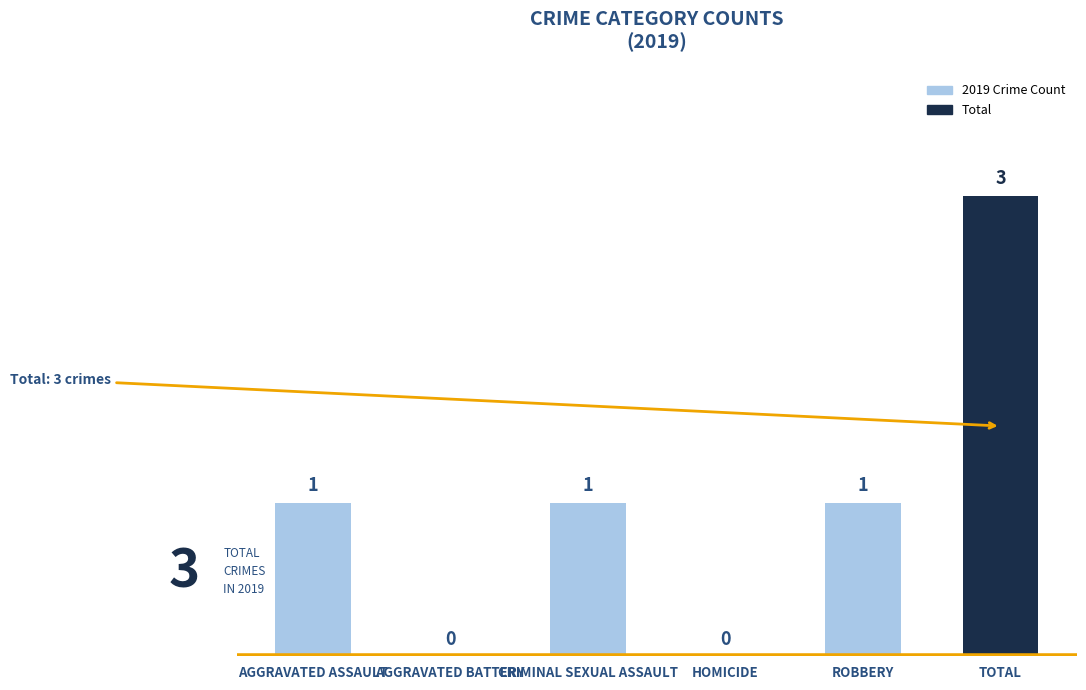

What is the change in value from ROBBERY to TOTAL?

+2